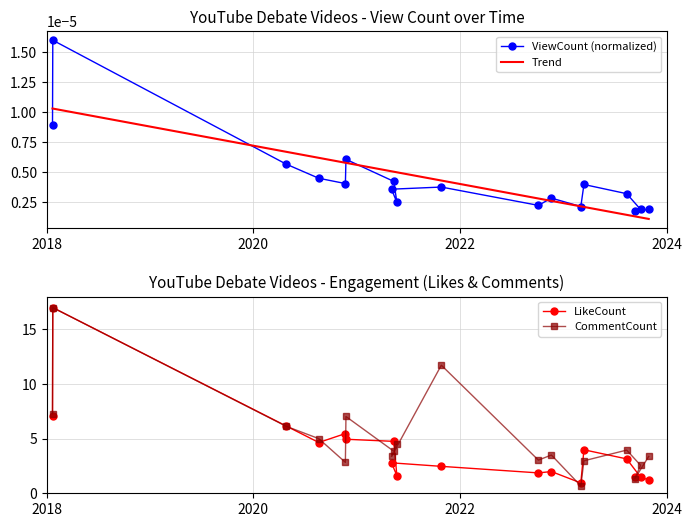

What is the lowest value of the CommentCount series?

0.7